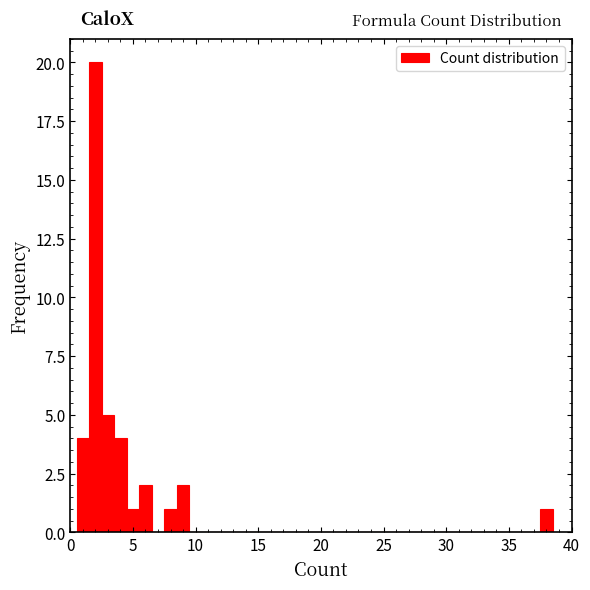

Read against the x-axis, roughly where is the centre of the tallest bar?

2.0